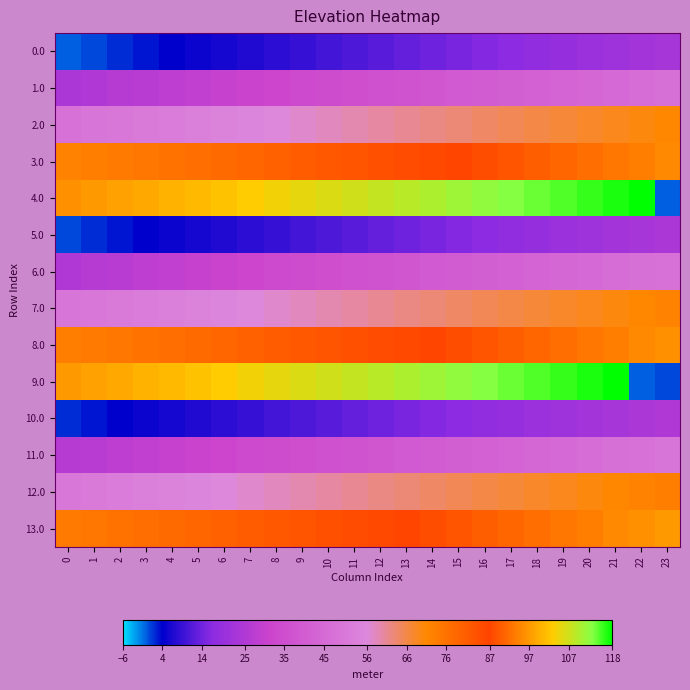

Reading left to right, what are all the values shown in this chart?

0.0: 0=0	1=1	2=2	3=3	4=4	5=5	6=6	7=7	8=8	9=9	10=10	11=11	12=12	13=13	14=14	15=15	16=16	17=17	18=18	19=19	20=20	21=21	22=22	23=23
1.0: 0=24	1=25	2=26	3=27	4=28	5=29	6=30	7=31	8=32	9=33	10=34	11=35	12=36	13=37	14=38	15=39	16=40	17=41	18=42	19=43	20=44	21=45	22=46	23=47
2.0: 0=48	1=49	2=50	3=51	4=52	5=53	6=54	7=55	8=56	9=57	10=58	11=59	12=60	13=61	14=62	15=63	16=64	17=65	18=66	19=67	20=68	21=69	22=70	23=71
3.0: 0=72	1=73	2=74	3=75	4=76	5=77	6=78	7=79	8=80	9=81	10=82	11=83	12=84	13=85	14=86	15=87	16=88	17=89	18=90	19=91	20=92	21=93	22=94	23=95
4.0: 0=96	1=97	2=98	3=99	4=100	5=101	6=102	7=103	8=104	9=105	10=106	11=107	12=108	13=109	14=110	15=111	16=112	17=113	18=114	19=115	20=116	21=117	22=118	23=0
5.0: 0=1	1=2	2=3	3=4	4=5	5=6	6=7	7=8	8=9	9=10	10=11	11=12	12=13	13=14	14=15	15=16	16=17	17=18	18=19	19=20	20=21	21=22	22=23	23=24
6.0: 0=25	1=26	2=27	3=28	4=29	5=30	6=31	7=32	8=33	9=34	10=35	11=36	12=37	13=38	14=39	15=40	16=41	17=42	18=43	19=44	20=45	21=46	22=47	23=48
7.0: 0=49	1=50	2=51	3=52	4=53	5=54	6=55	7=56	8=57	9=58	10=59	11=60	12=61	13=62	14=63	15=64	16=65	17=66	18=67	19=68	20=69	21=70	22=71	23=72
8.0: 0=73	1=74	2=75	3=76	4=77	5=78	6=79	7=80	8=81	9=82	10=83	11=84	12=85	13=86	14=87	15=88	16=89	17=90	18=91	19=92	20=93	21=94	22=95	23=96
9.0: 0=97	1=98	2=99	3=100	4=101	5=102	6=103	7=104	8=105	9=106	10=107	11=108	12=109	13=110	14=111	15=112	16=113	17=114	18=115	19=116	20=117	21=118	22=0	23=1
10.0: 0=2	1=3	2=4	3=5	4=6	5=7	6=8	7=9	8=10	9=11	10=12	11=13	12=14	13=15	14=16	15=17	16=18	17=19	18=20	19=21	20=22	21=23	22=24	23=25
11.0: 0=26	1=27	2=28	3=29	4=30	5=31	6=32	7=33	8=34	9=35	10=36	11=37	12=38	13=39	14=40	15=41	16=42	17=43	18=44	19=45	20=46	21=47	22=48	23=49
12.0: 0=50	1=51	2=52	3=53	4=54	5=55	6=56	7=57	8=58	9=59	10=60	11=61	12=62	13=63	14=64	15=65	16=66	17=67	18=68	19=69	20=70	21=71	22=72	23=73
13.0: 0=74	1=75	2=76	3=77	4=78	5=79	6=80	7=81	8=82	9=83	10=84	11=85	12=86	13=87	14=88	15=89	16=90	17=91	18=92	19=93	20=94	21=95	22=96	23=97